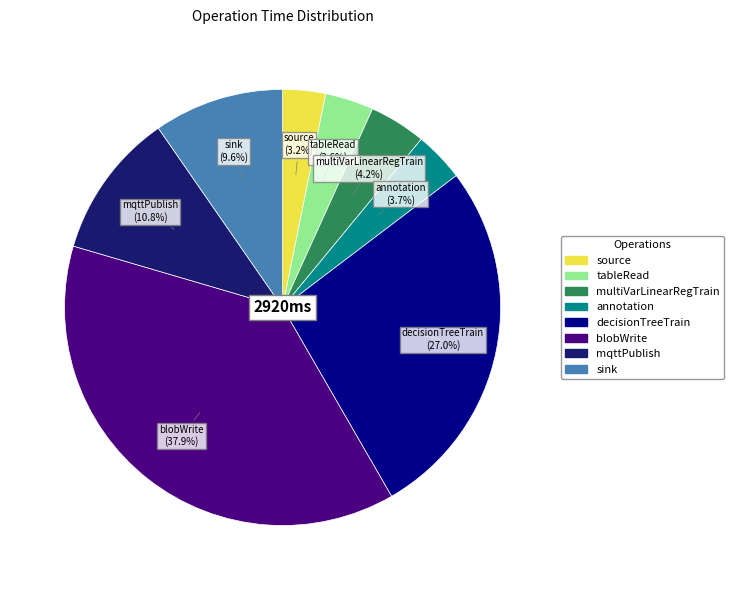

Which slice is the largest?

blobWrite